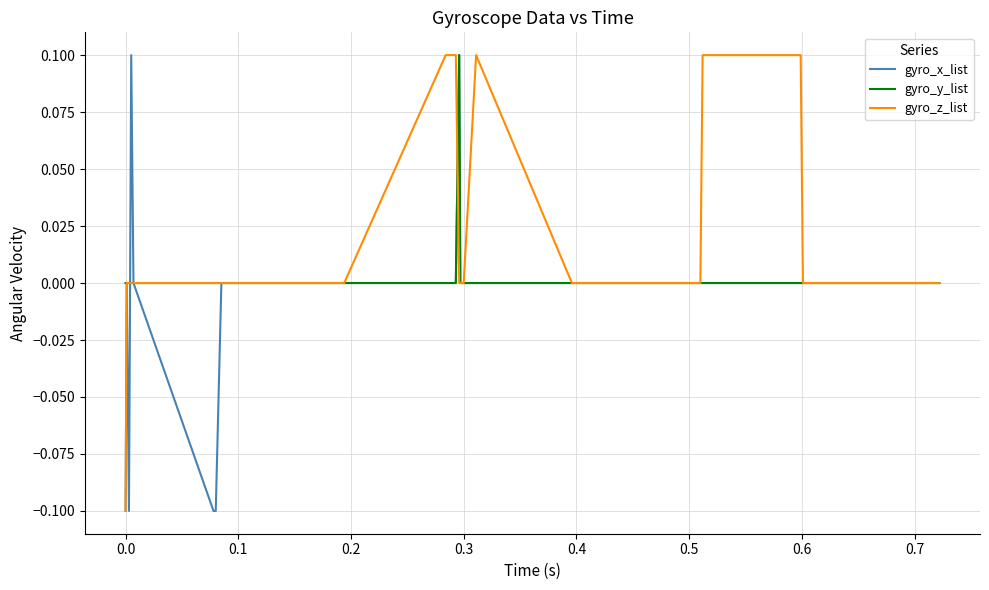

Which series has the largest total across all categories?

gyro_z_list